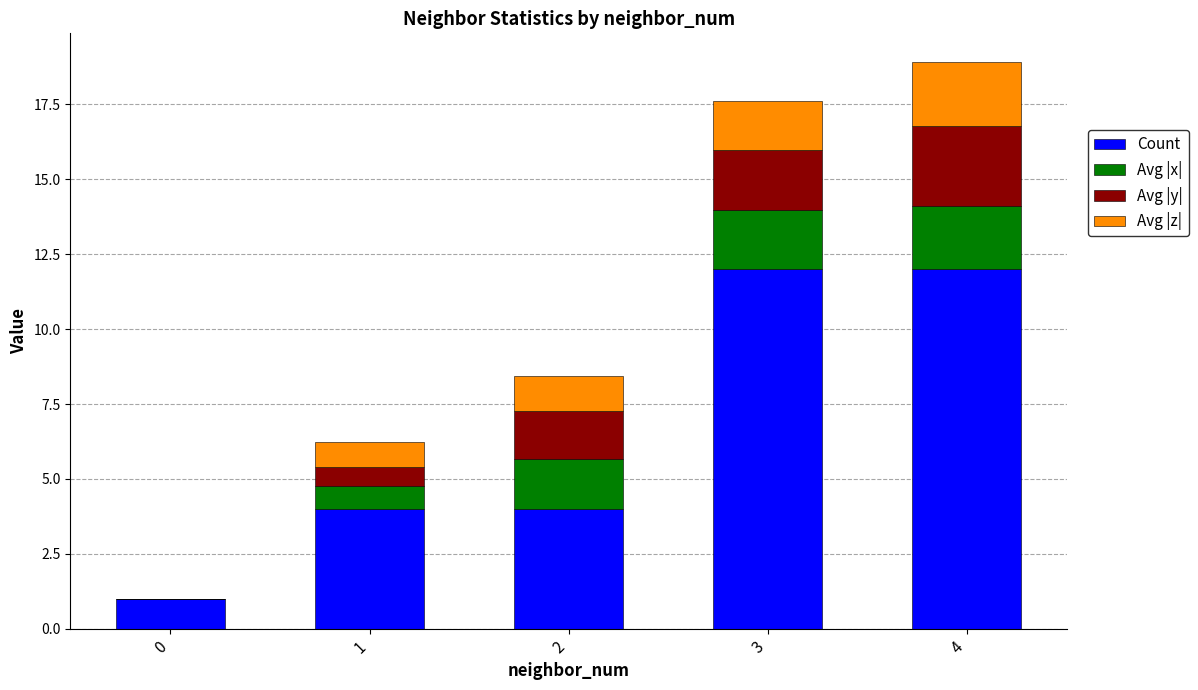

What is the approximate value of Count at 3?

12.0